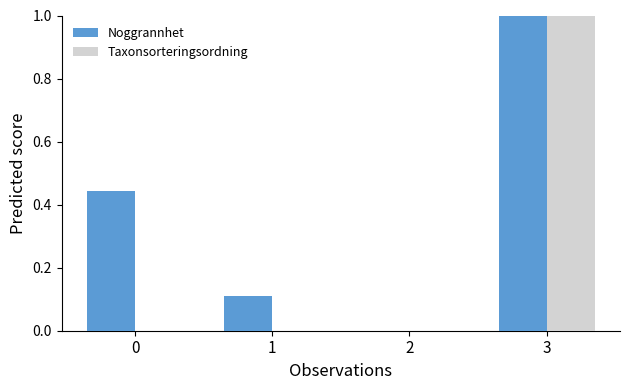

Which series has the largest total across all categories?

Noggrannhet